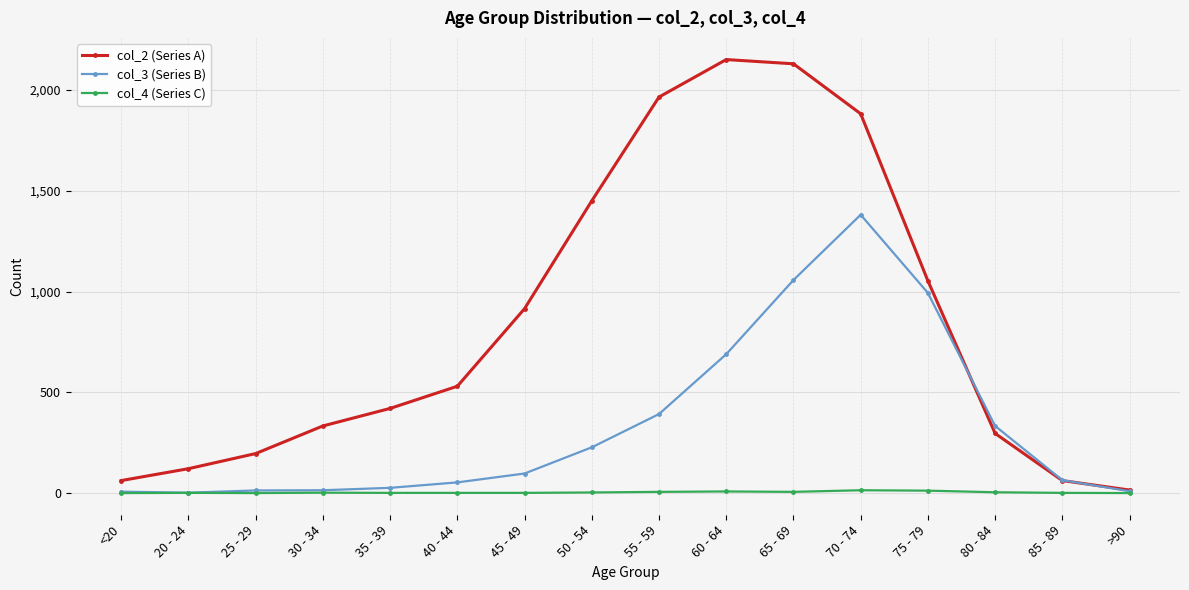

What is the label of the 13th point from the left?

75 - 79